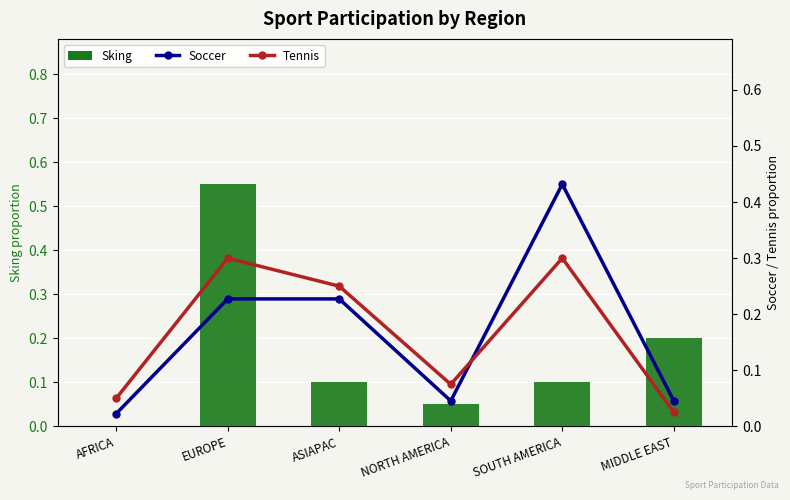

At which category is the sum across all series the highest?

EUROPE